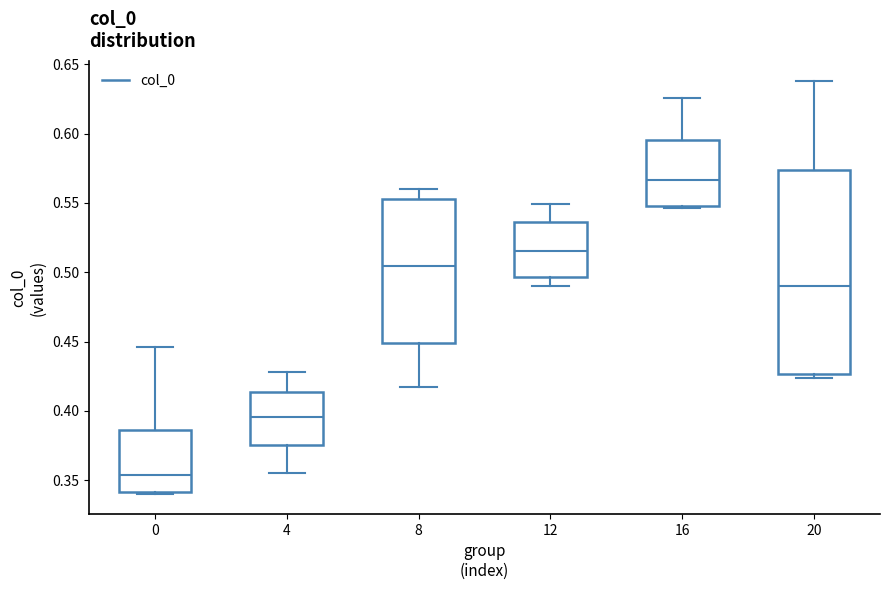

Which box has the highest median line?

16